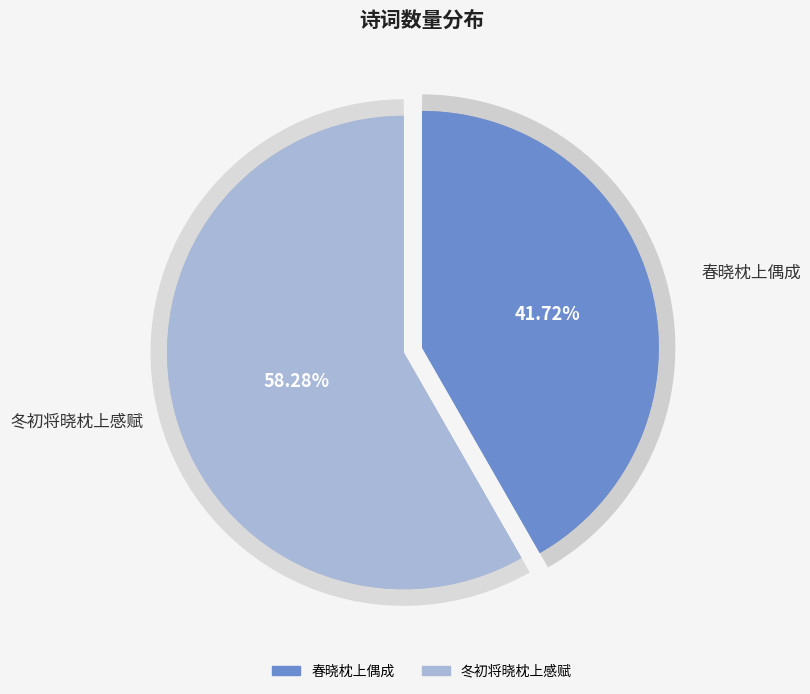

How many segments does this pie chart have?

2